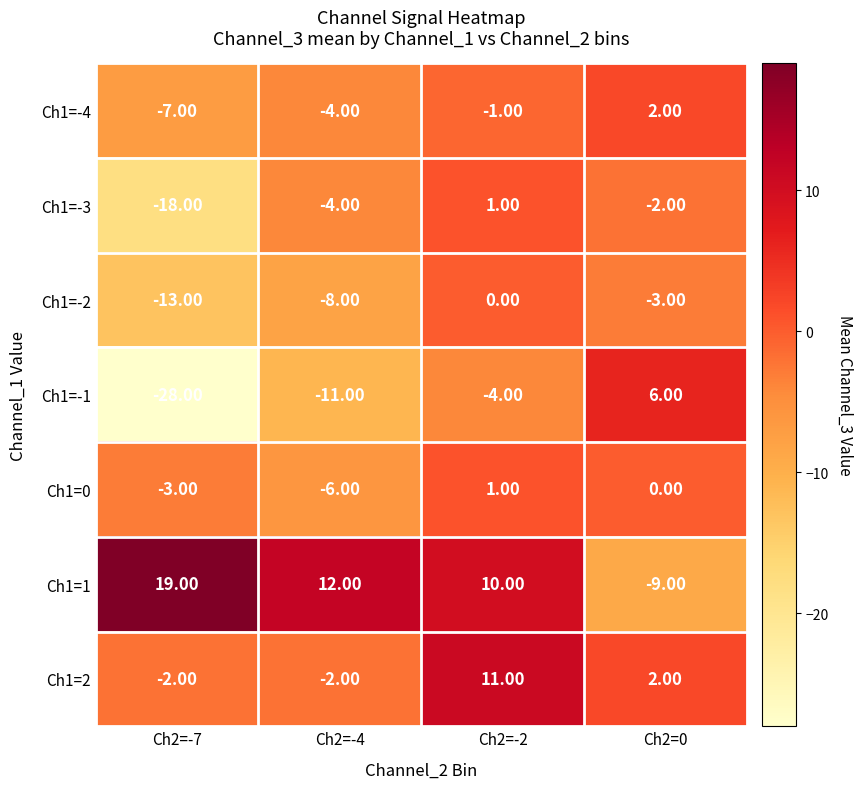

Which series has the largest range (max minus min)?

Ch1=-1